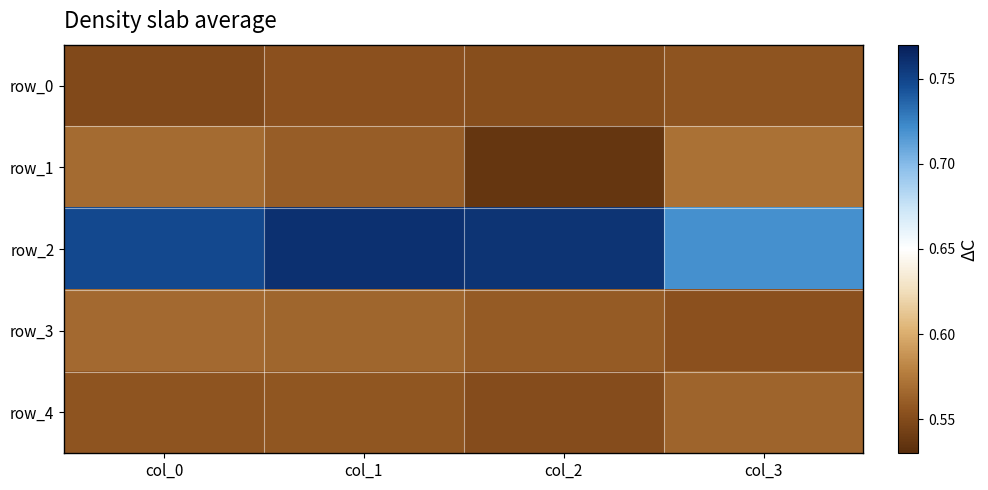

Which category has the lowest value in the row_2 series?

col_3